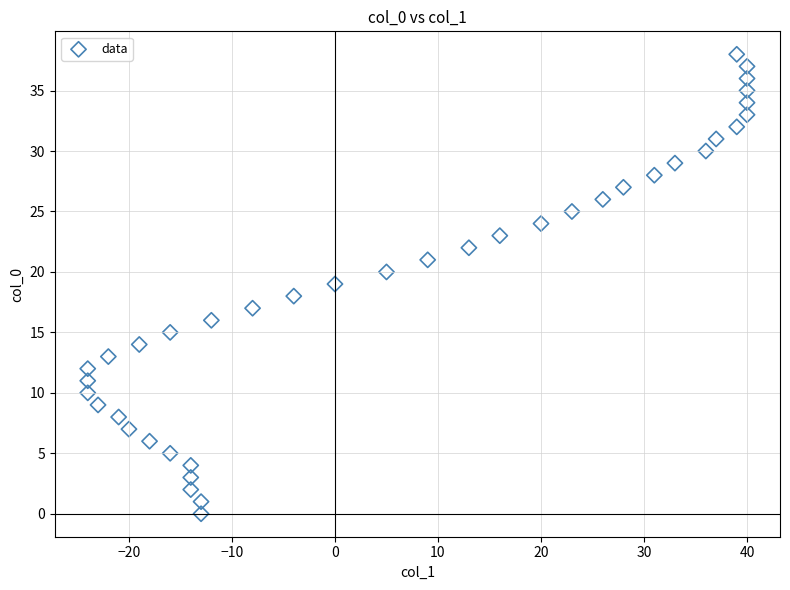

What is the range of X values (max minus min)?

64